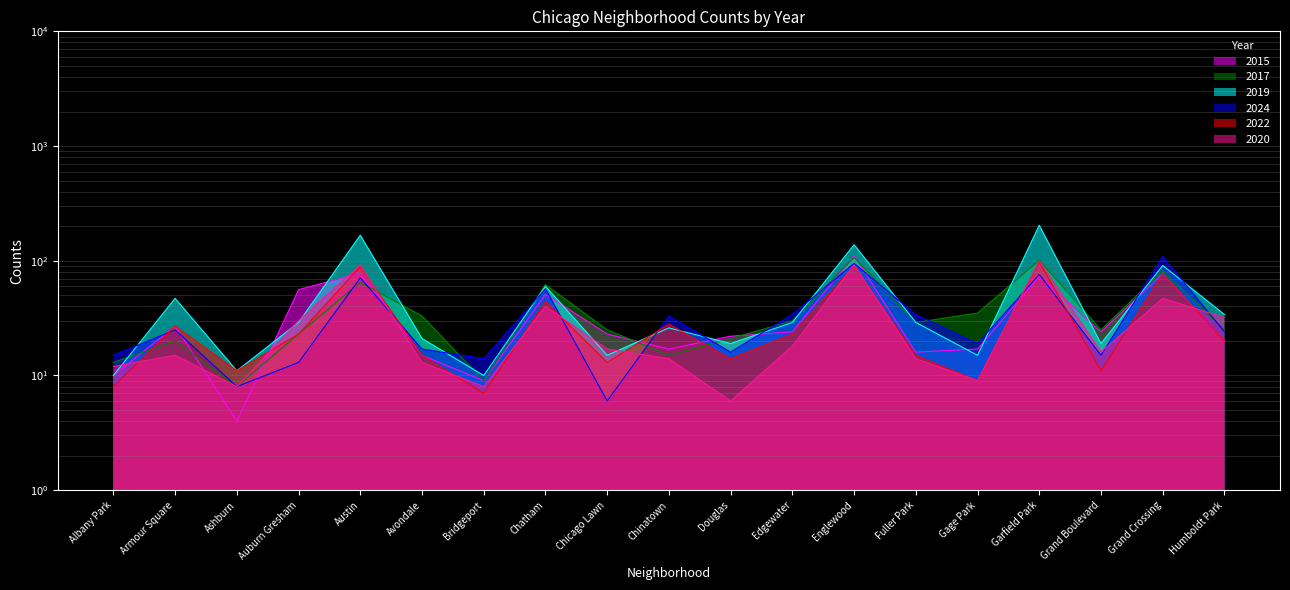

List the series in order of their peak value, highest first.

2019, 2015, 2024, 2017, 2020, 2022